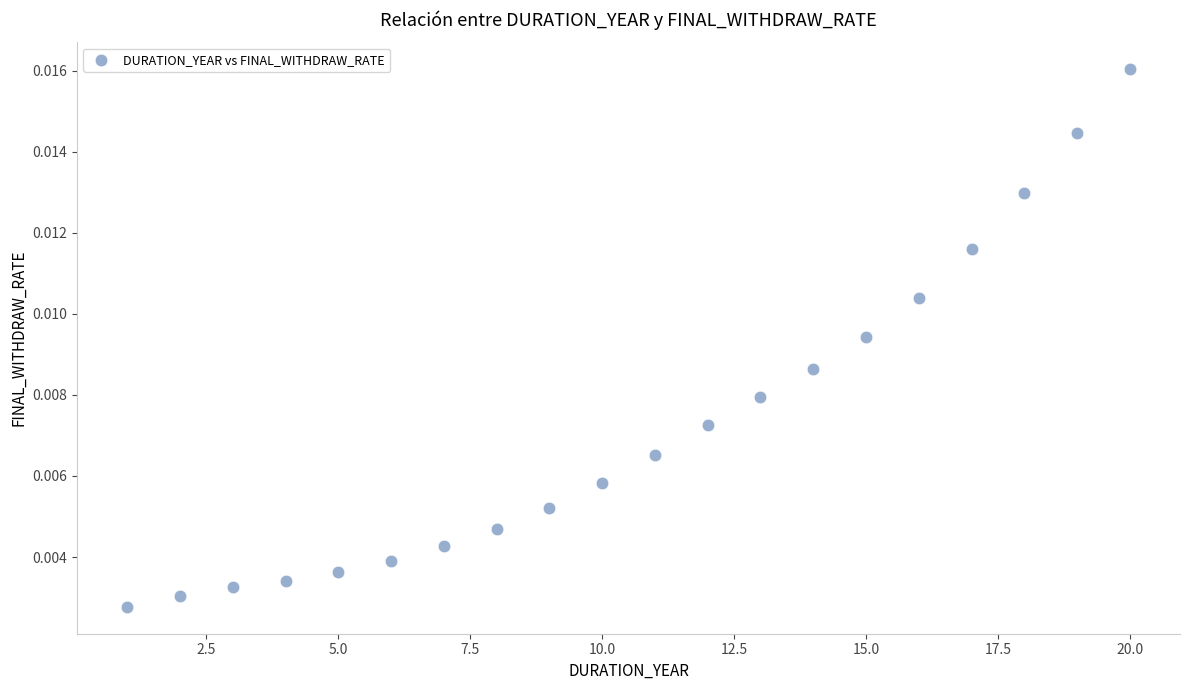

What is the range of X values (max minus min)?

19.0